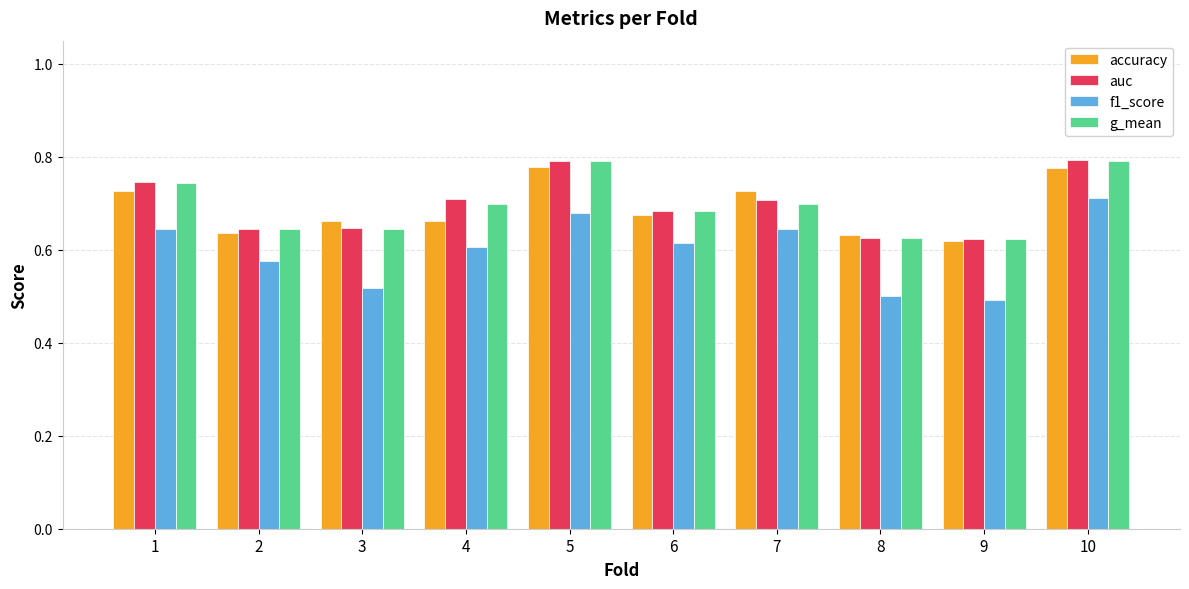

Which series has the widest spread of values?

f1_score